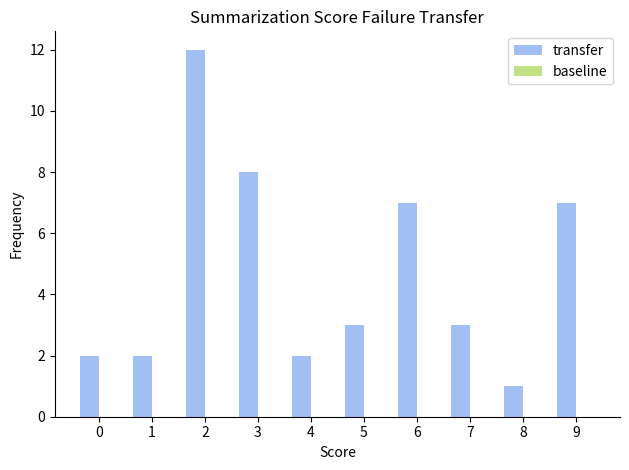

What is the average value?

5